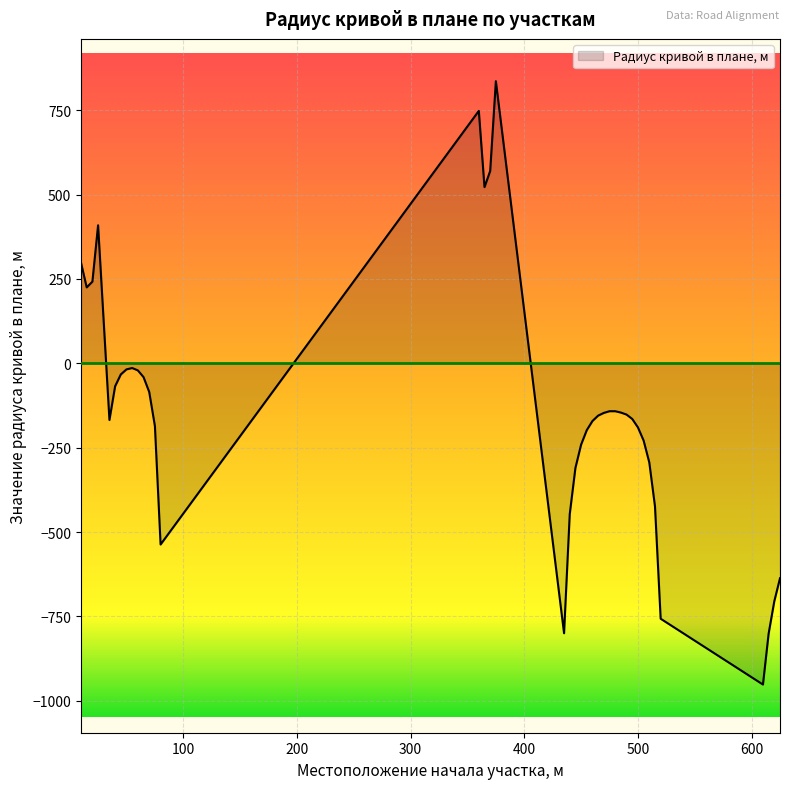

How many lines are shown in the chart?

1